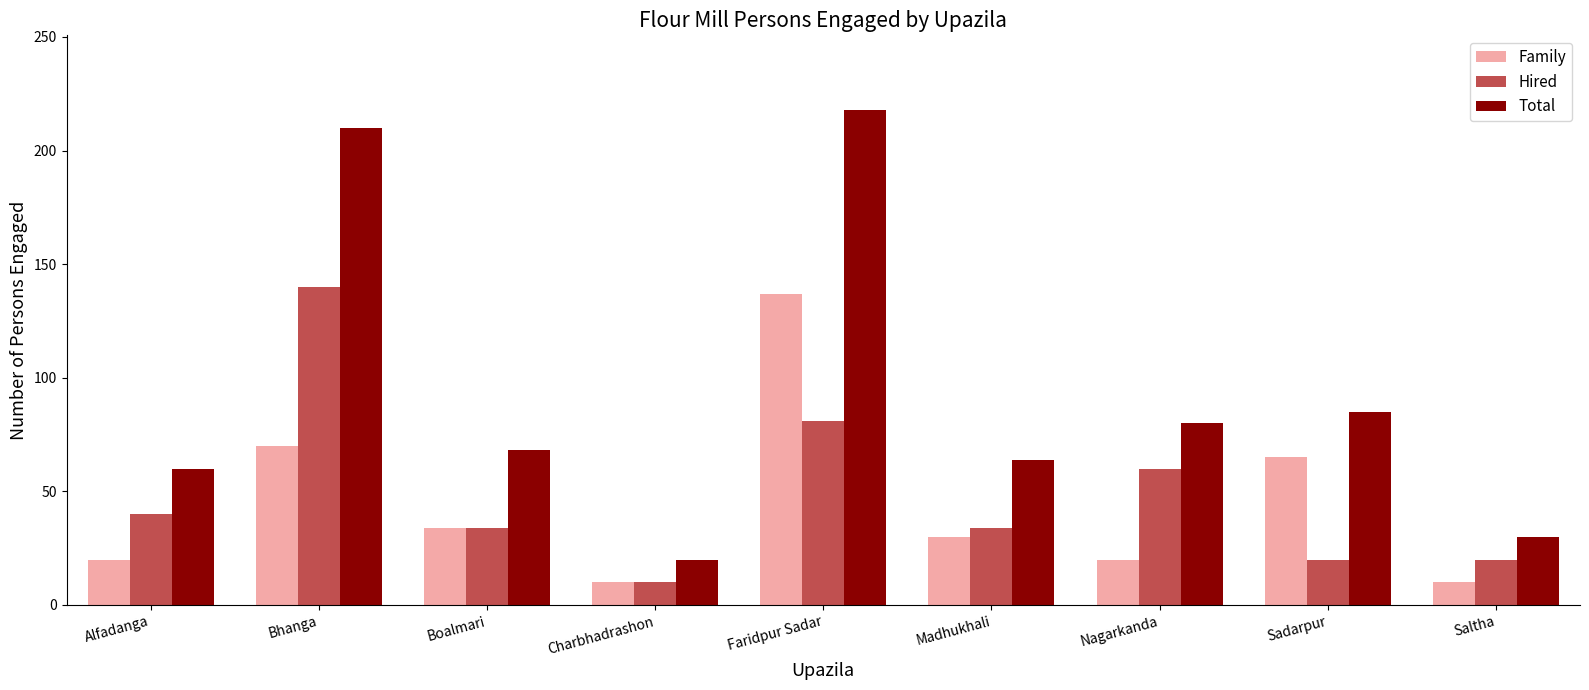

At which category does the chart reach its peak across all series?

Faridpur Sadar